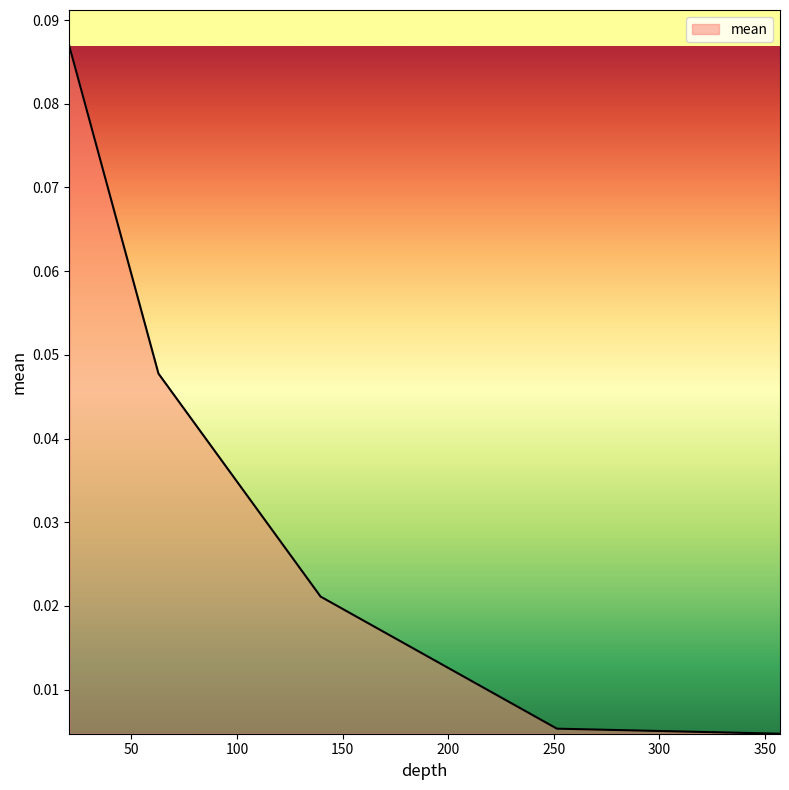

True or false: the data has more than 1 interior local peaks.

False